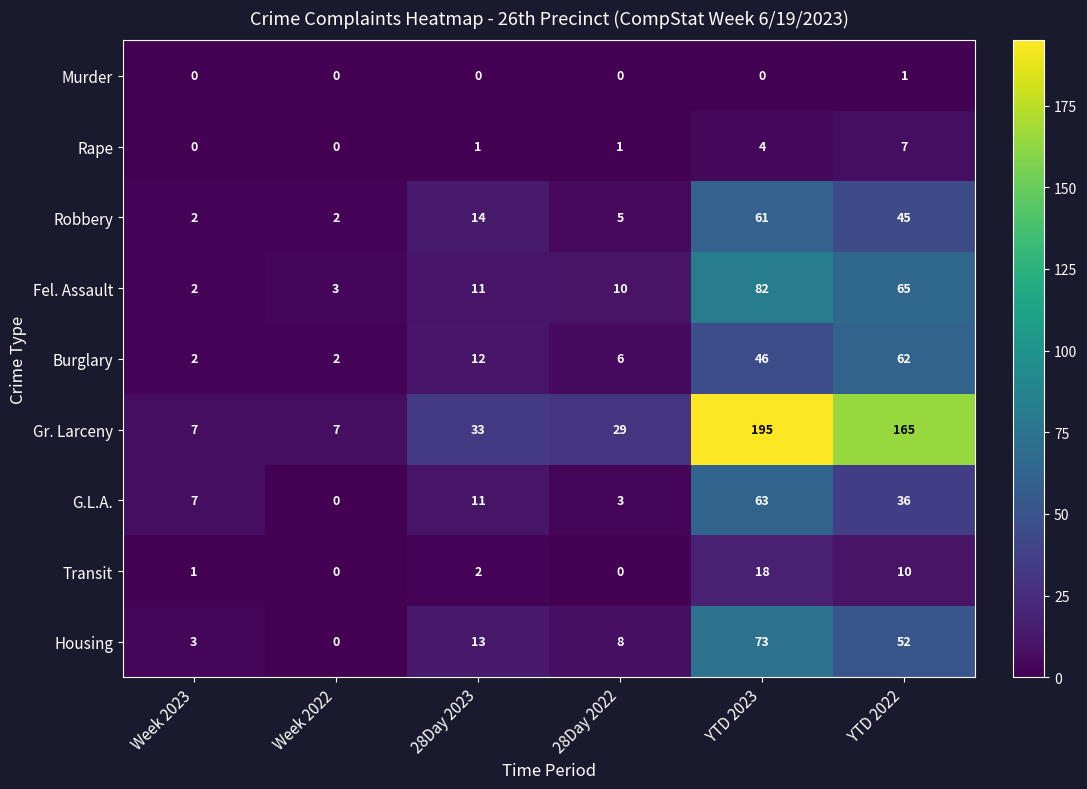

Which category has the lowest value in the Housing series?

Week 2022